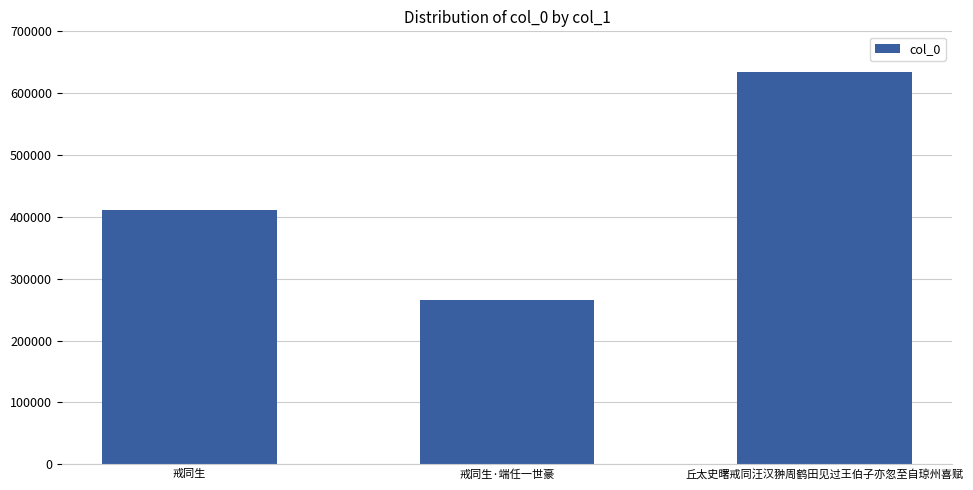

What is the smallest value displayed?

265966